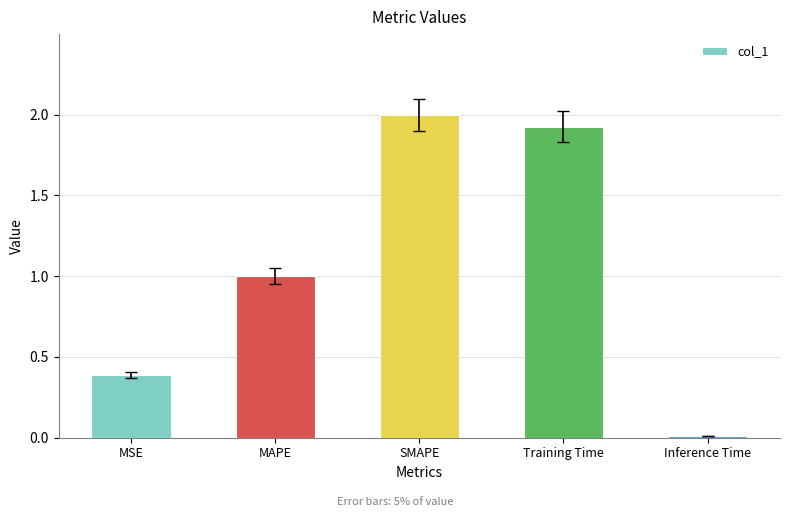

List the labels in order of value, largest first.

SMAPE, Training Time, MAPE, MSE, Inference Time